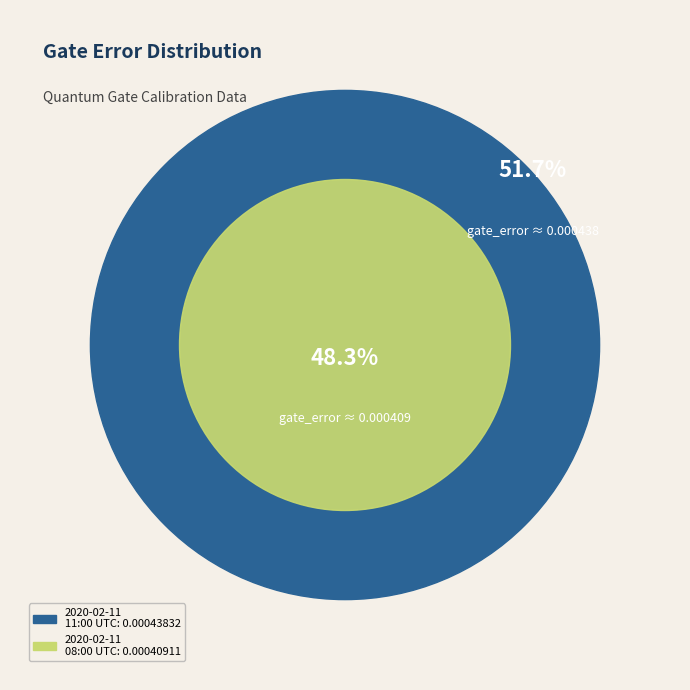

What is the majority slice?

2020-02-11T11:00:11+00:00